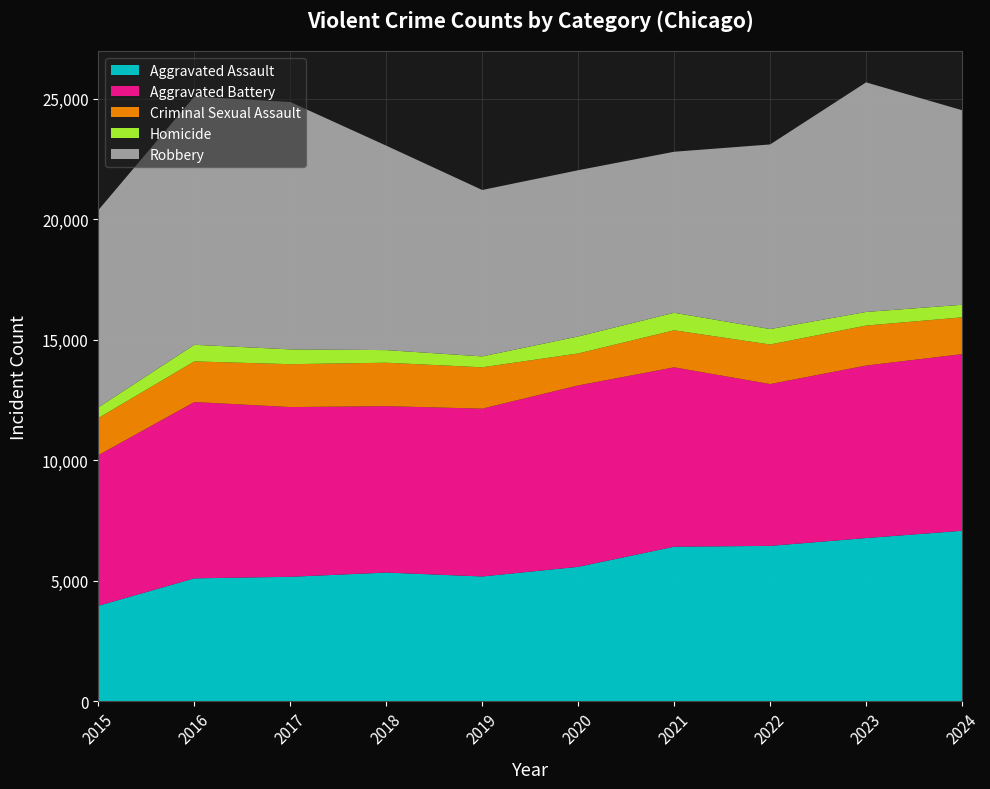

Reading left to right, list all the values displayed in this chart.

Aggravated Assault: 3965	5102	5166	5342	5180	5580	6415	6449	6774	7075
Aggravated Battery: 6247	7315	7041	6903	6962	7525	7441	6713	7156	7329
Criminal Sexual Assault: 1540	1684	1779	1802	1715	1326	1536	1640	1658	1525
Homicide: 442	690	614	523	452	705	727	641	565	521
Robbery: 8185	10295	10262	8482	6904	6896	6680	7659	9524	8072